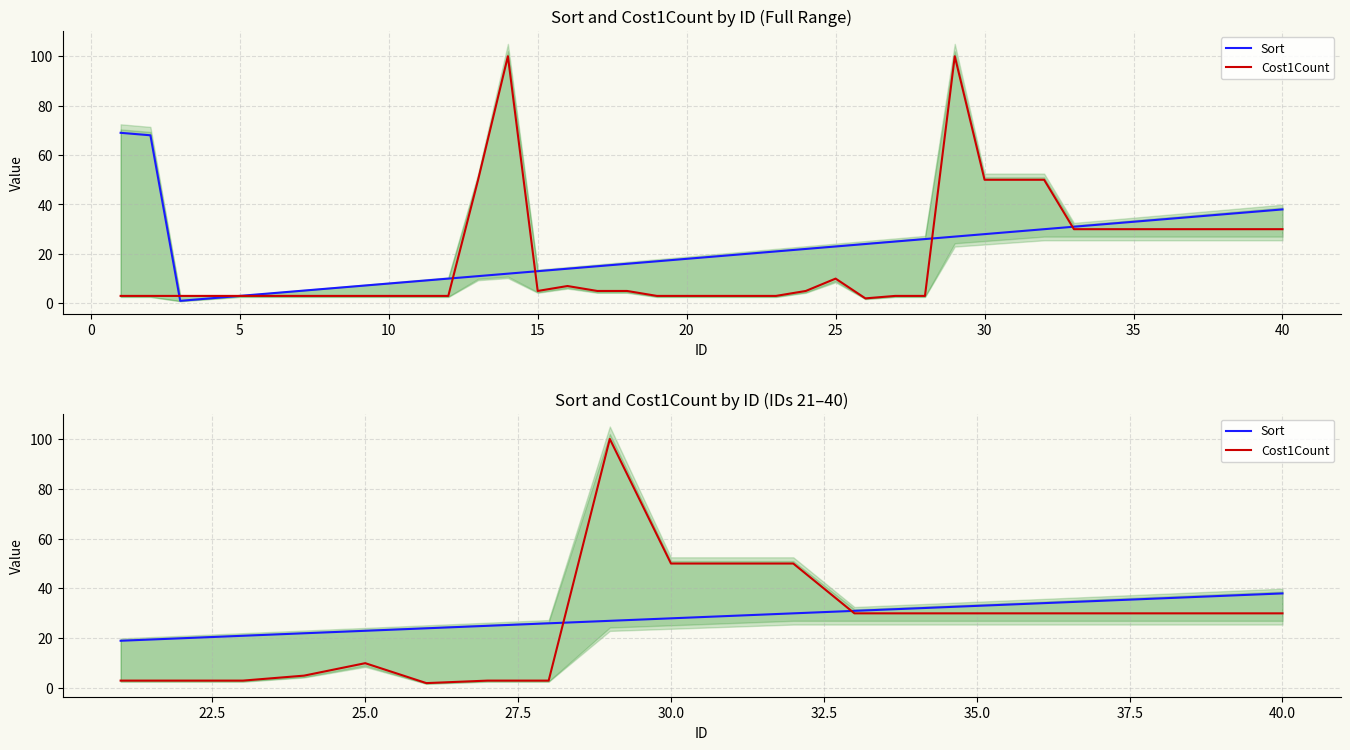

What is the difference between the second highest and second lowest values in the Cost1Count series?

47